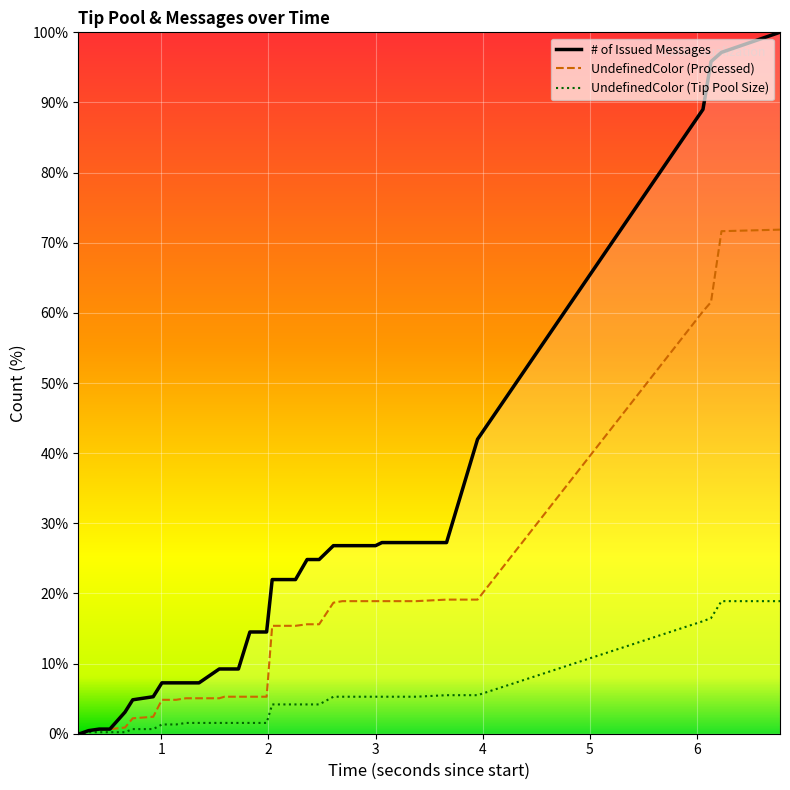

What is the maximum value for # of Issued Messages?

100.0